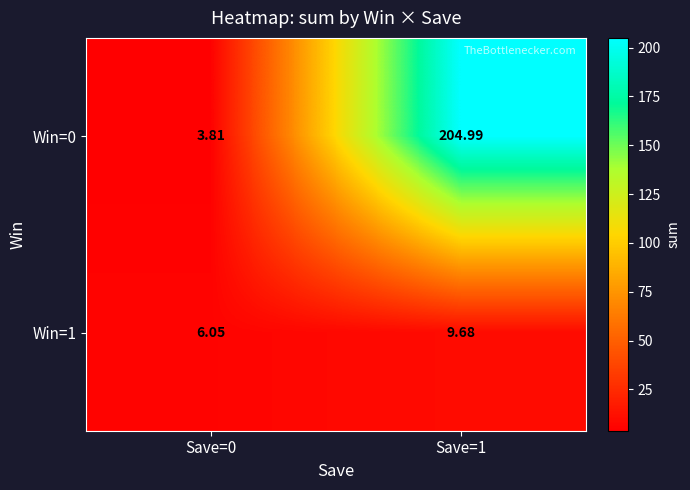

At which category is the sum across all series the highest?

Save=1